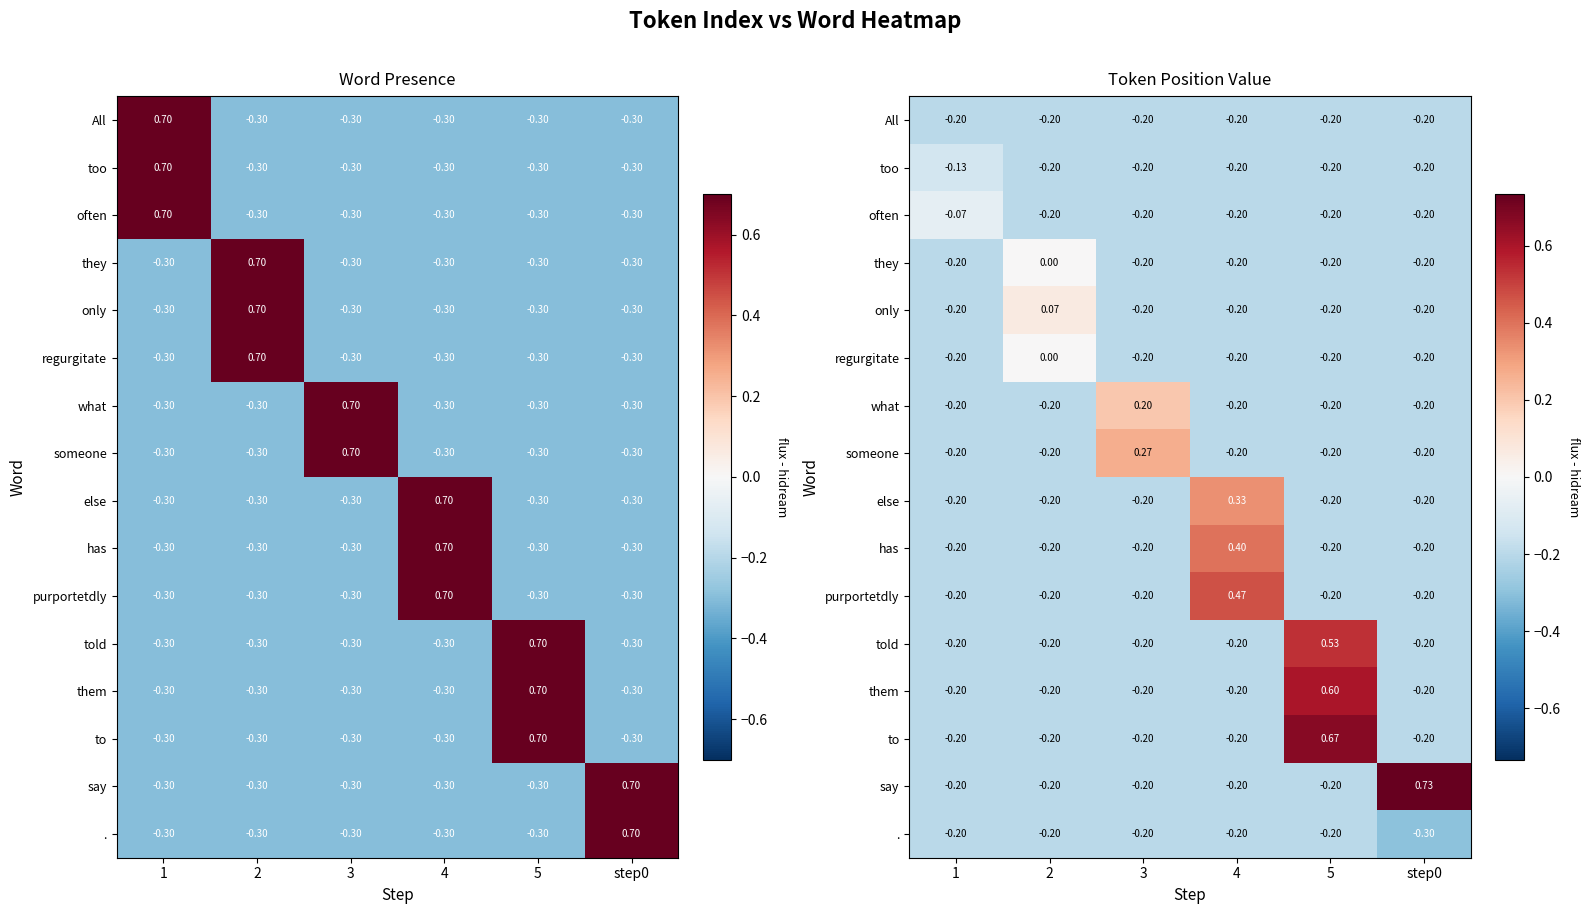

How many values in someone are above zero?

1